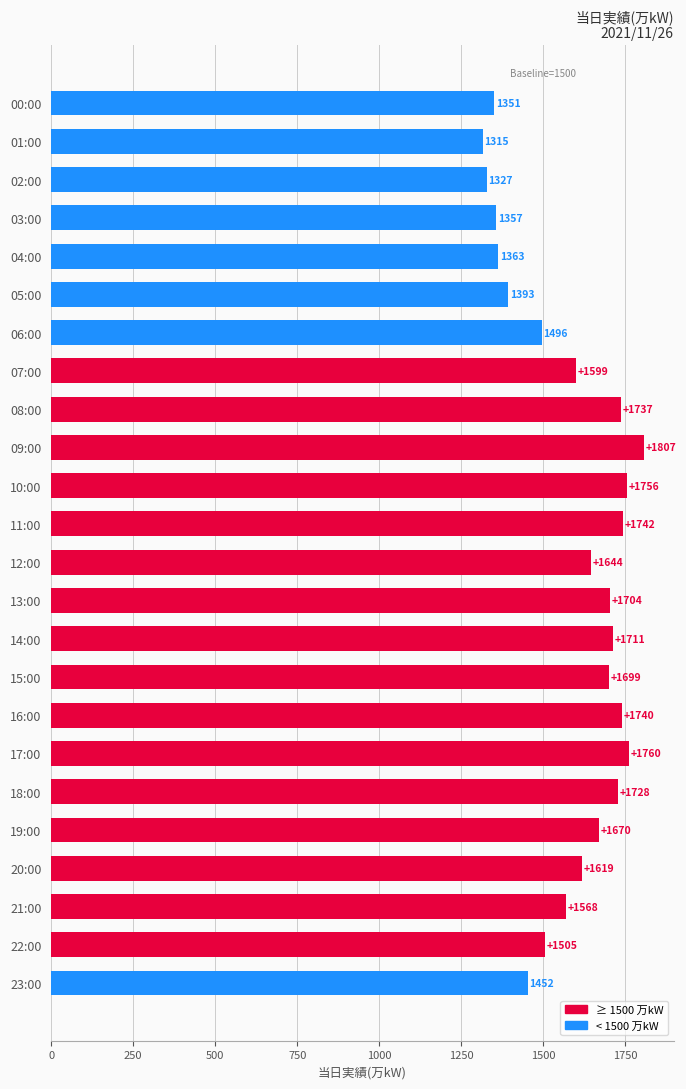

What is the sum of all values?

38043